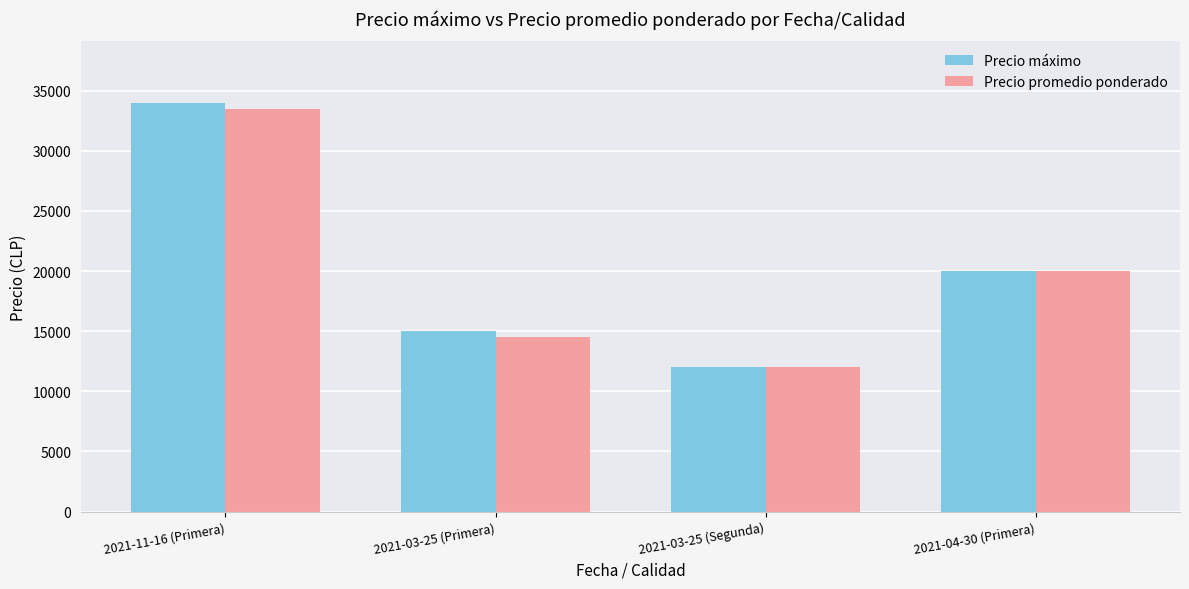

Count the number of data series in this chart.

2